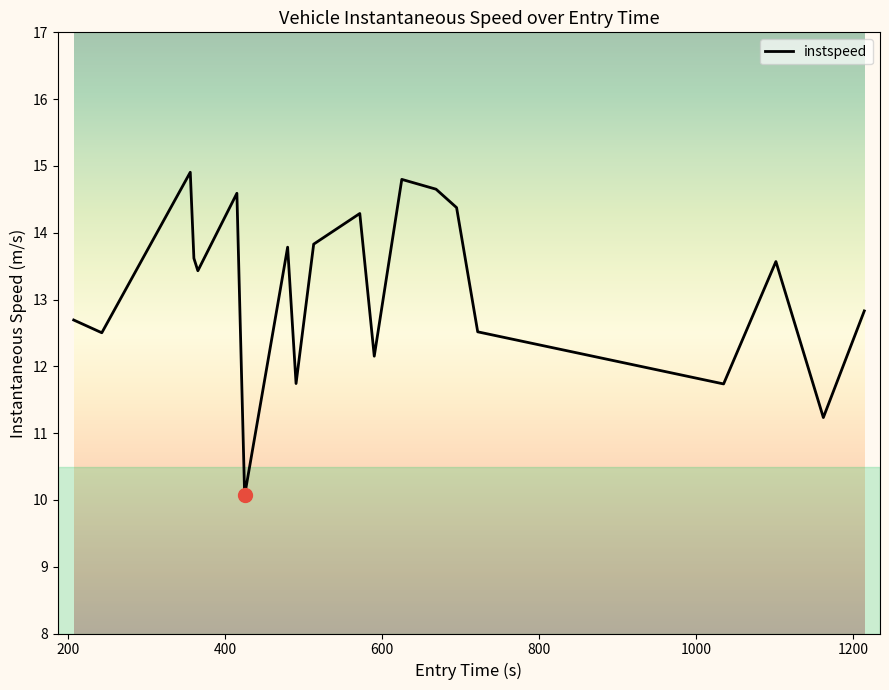

How many interior local valleys (lower than both neighbors) does the data have?

7